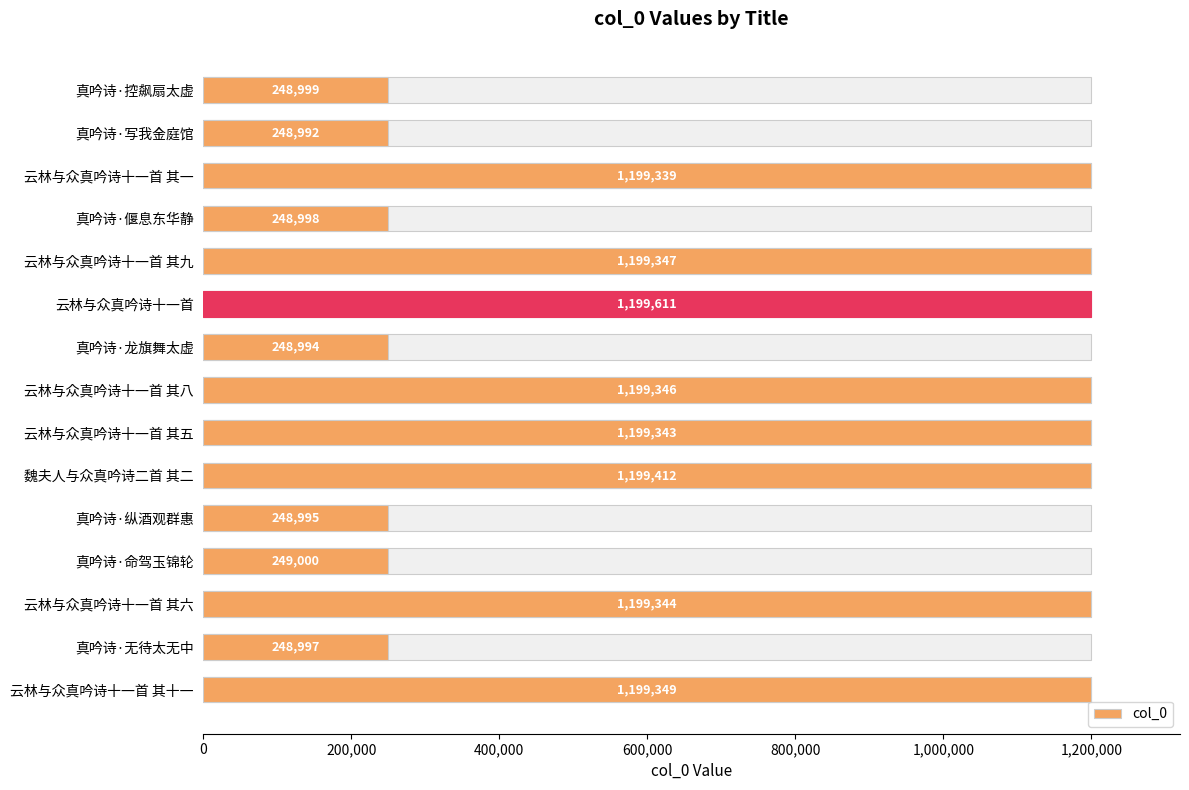

Reading left to right, transcribe all the data shown in this chart.

248999	248992	1199339	248998	1199347	1199611	248994	1199346	1199343	1199412	248995	249000	1199344	248997	1199349